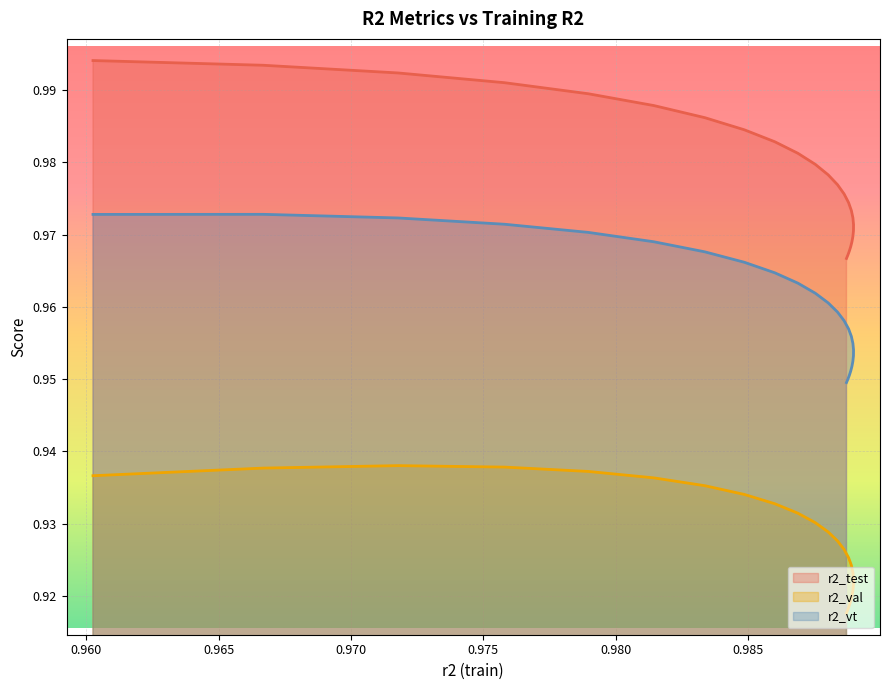

The r2_val series shows 1.2 at model_16_7_6. True or false?

False